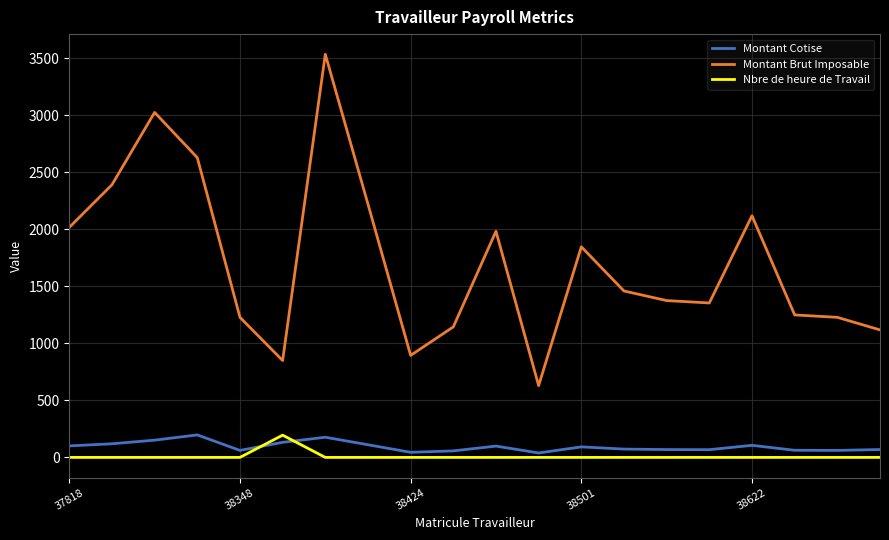

Which series has the largest total across all categories?

Montant Brut Imposable